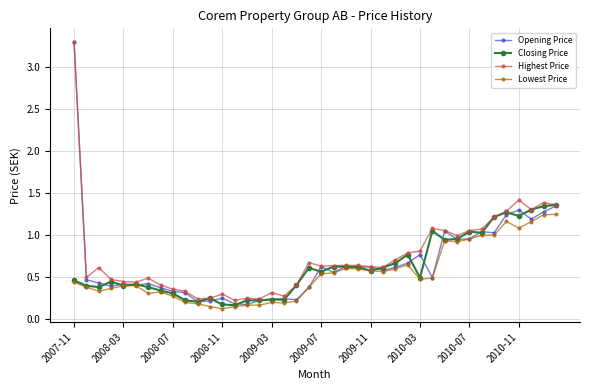

What is the maximum value shown in the chart?

3.3